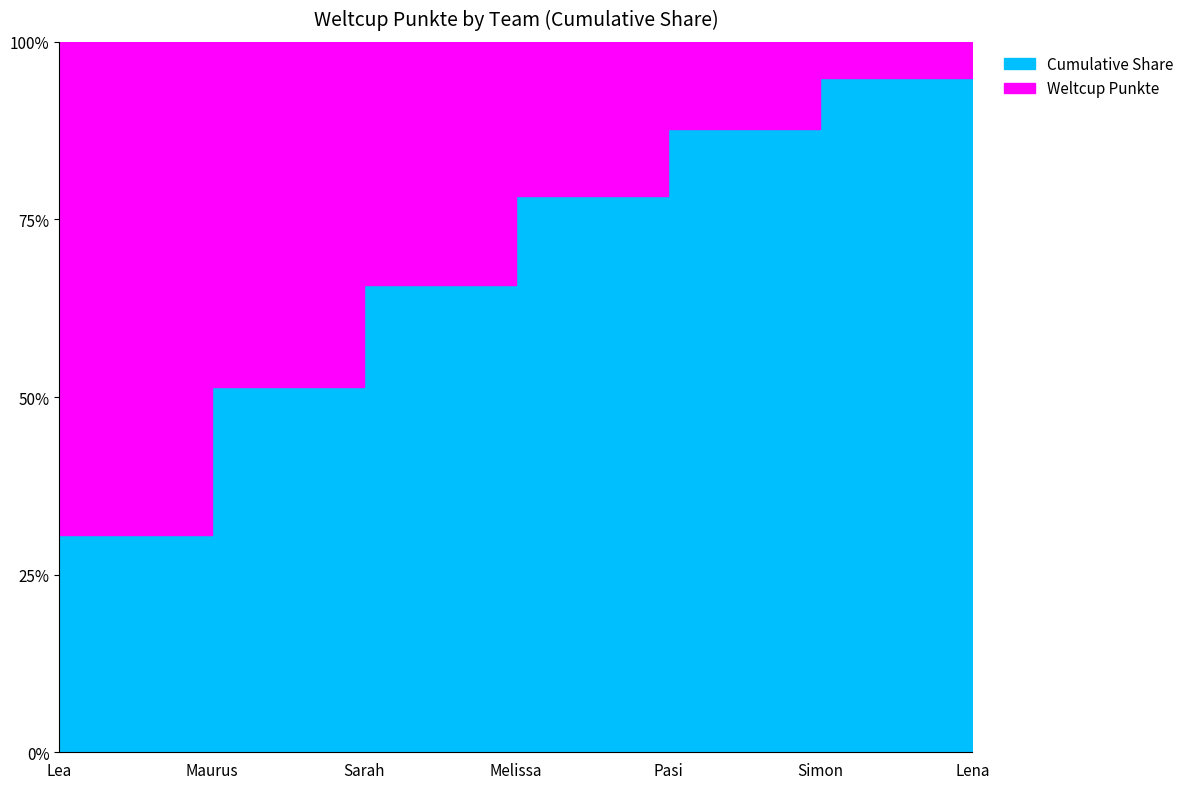

True or false: the data shows 18 at Lena.

False